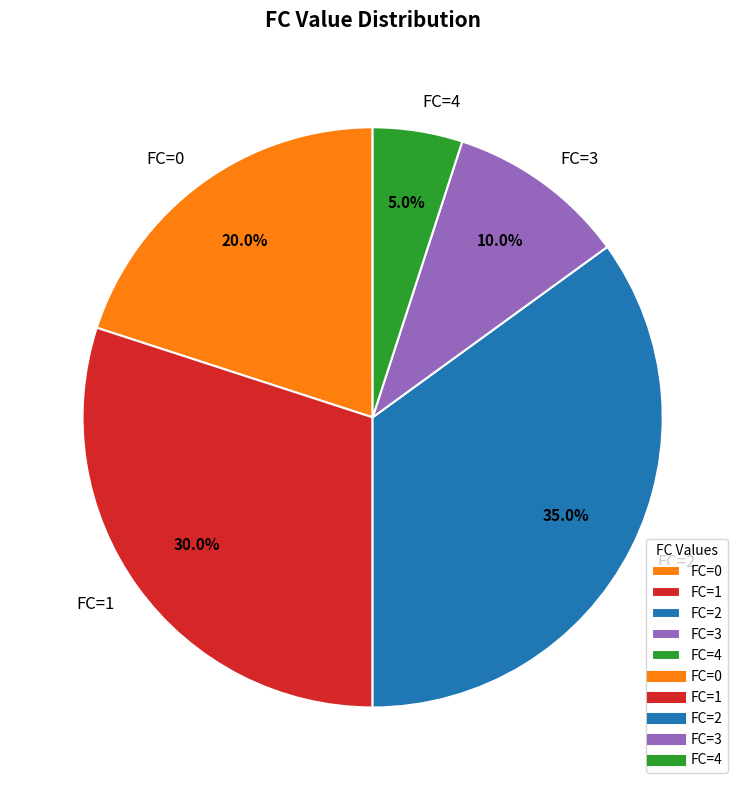

Rank the categories by value from highest to lowest.

FC=2, FC=1, FC=0, FC=3, FC=4